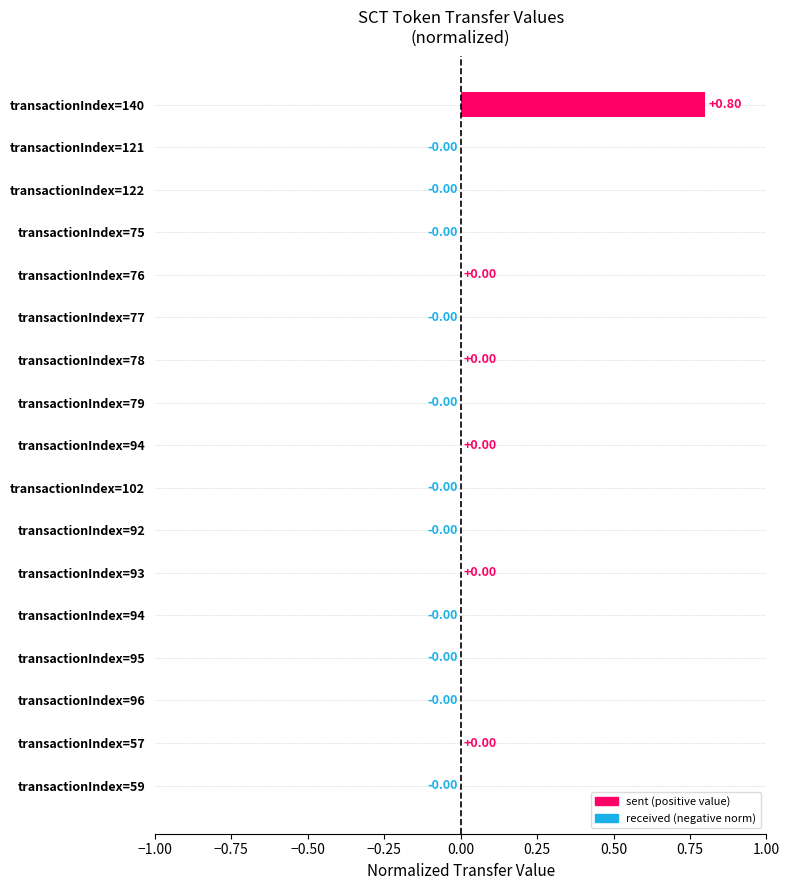

At which category does the chart reach its peak across all series?

transactionIndex=140